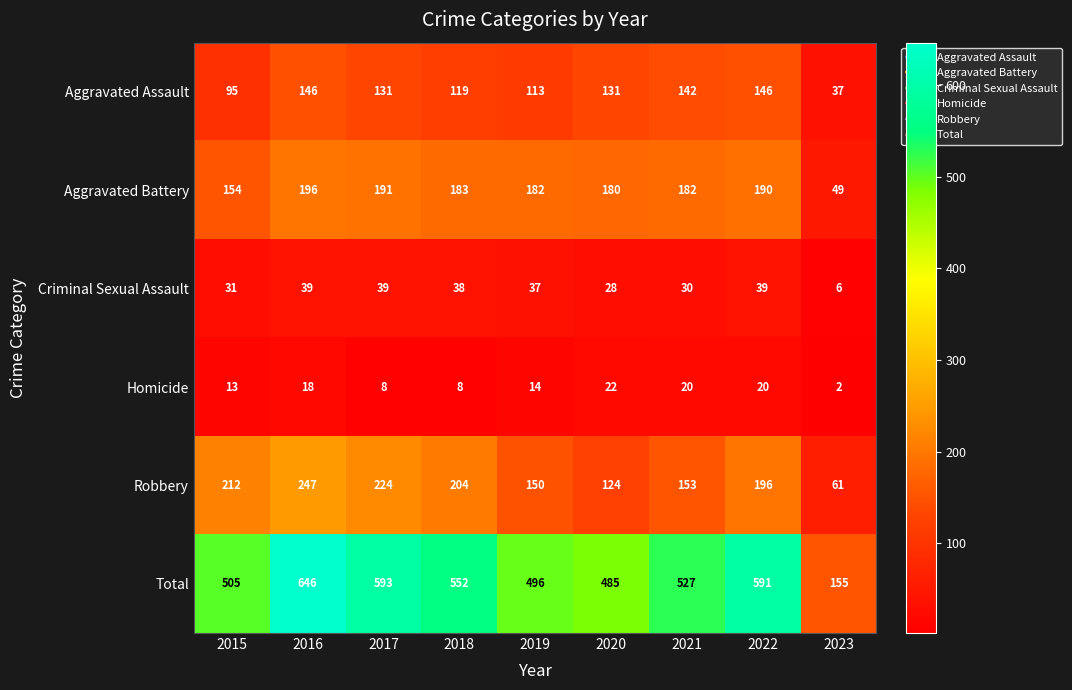

Read the Total value at 2020, to the nearest 5.

485